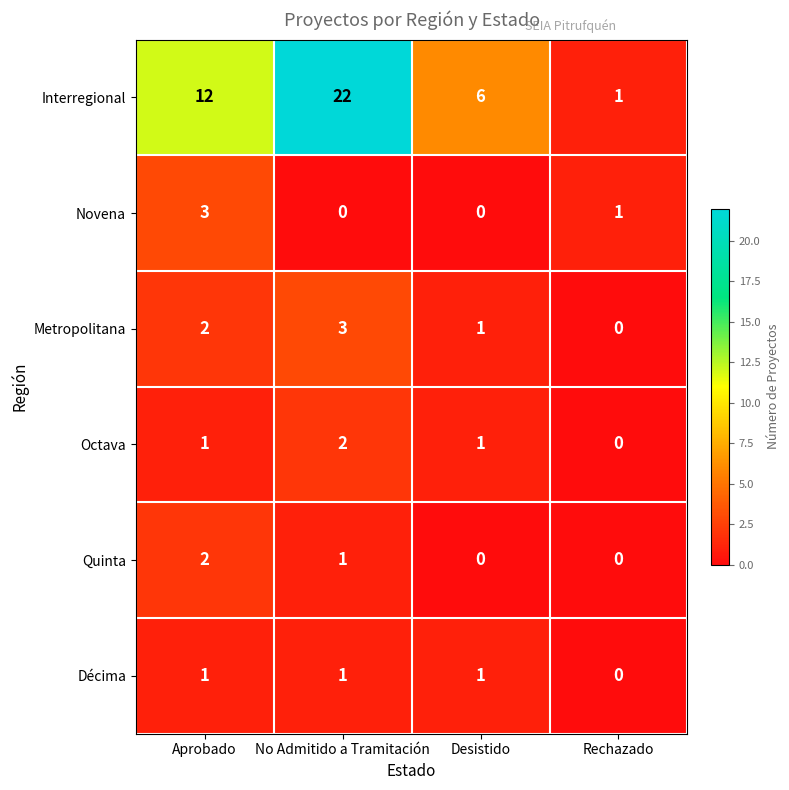

Reading left to right, transcribe all the data shown in this chart.

Interregional: 12	22	6	1
Novena: 3	0	0	1
Metropolitana: 2	3	1	0
Octava: 1	2	1	0
Quinta: 2	1	0	0
Décima: 1	1	1	0